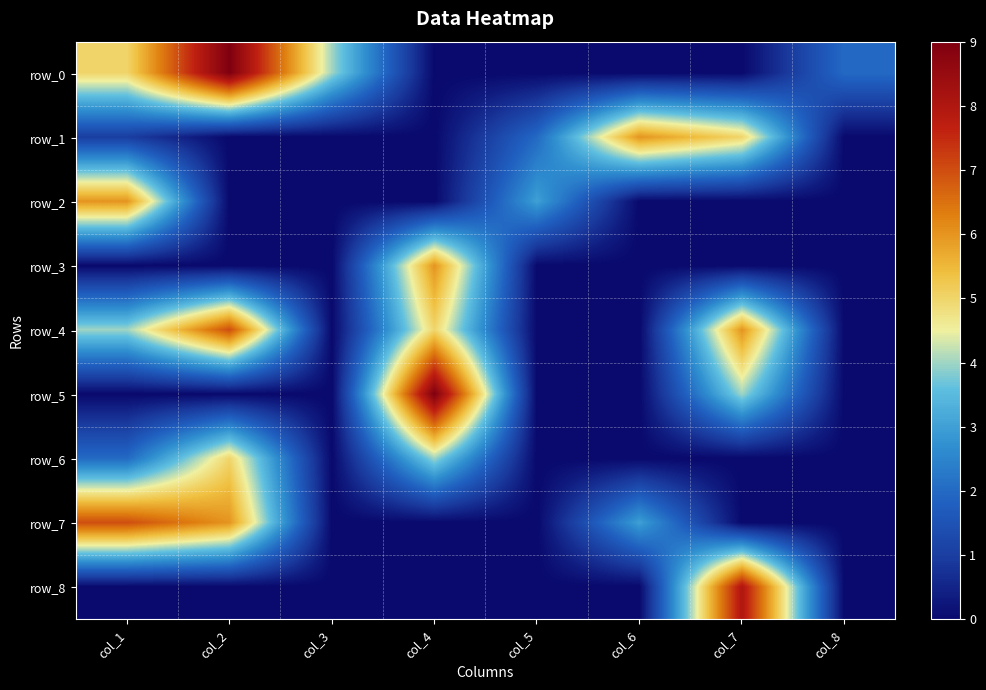

Which has a higher value, col_4 or col_6?

col_4